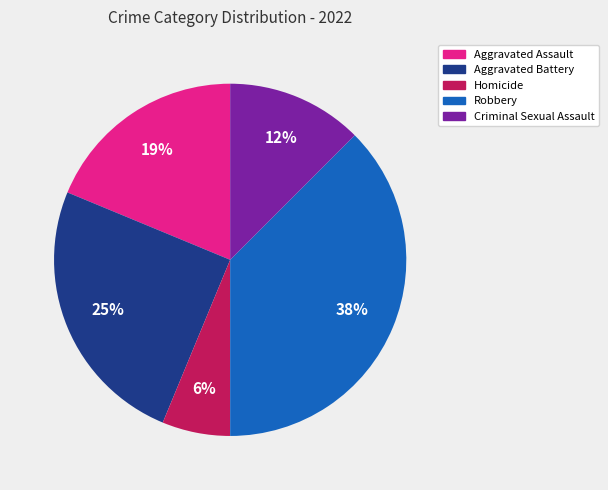

To the nearest percent, what percentage of the pie is Aggravated Battery?

25%